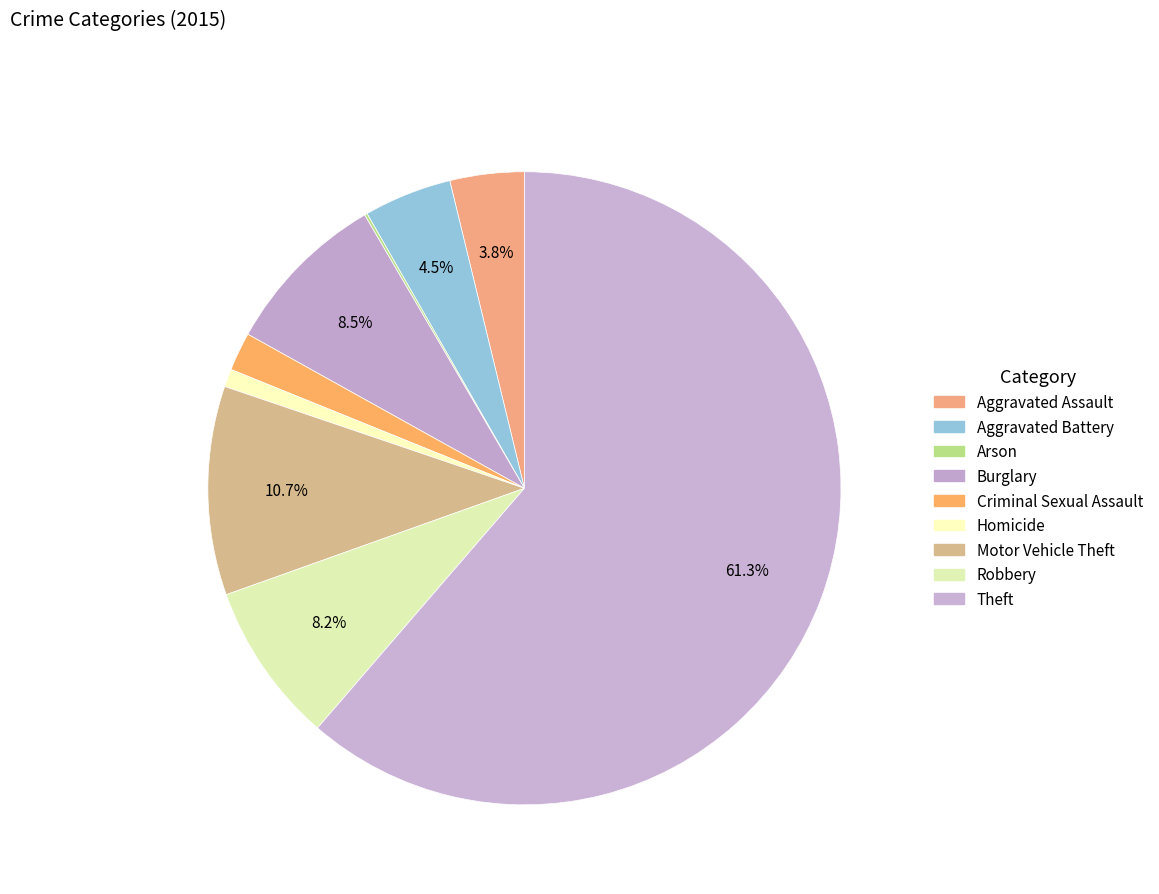

Is the sum of Aggravated Assault and Burglary greater than half?

No